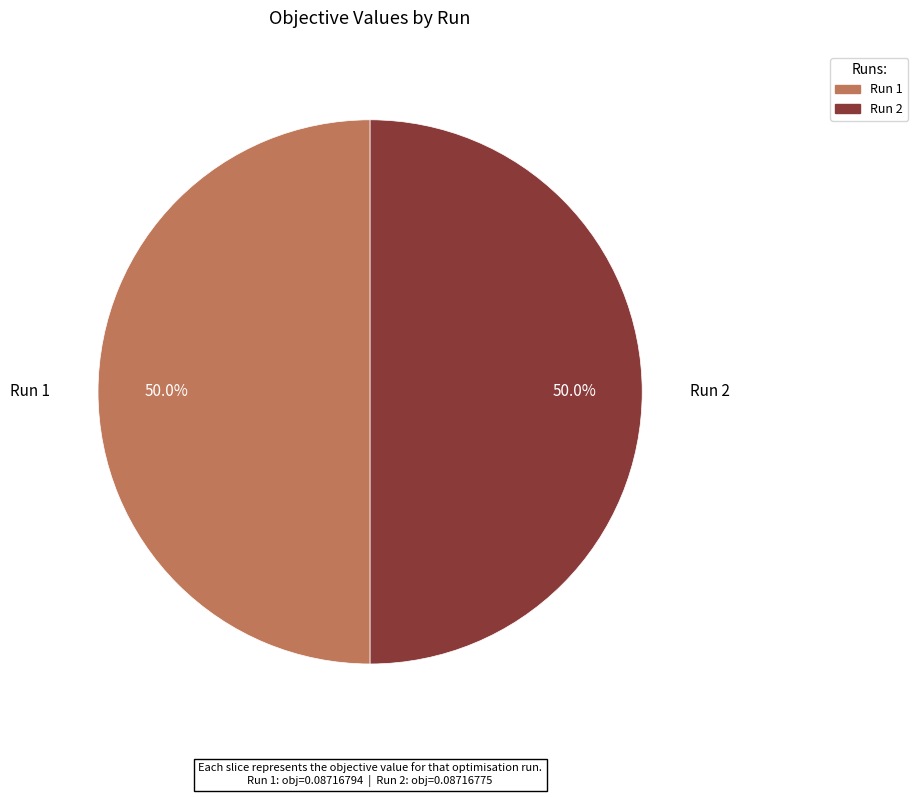

What percentage do Run 1 and Run 2 together represent?

100.0%